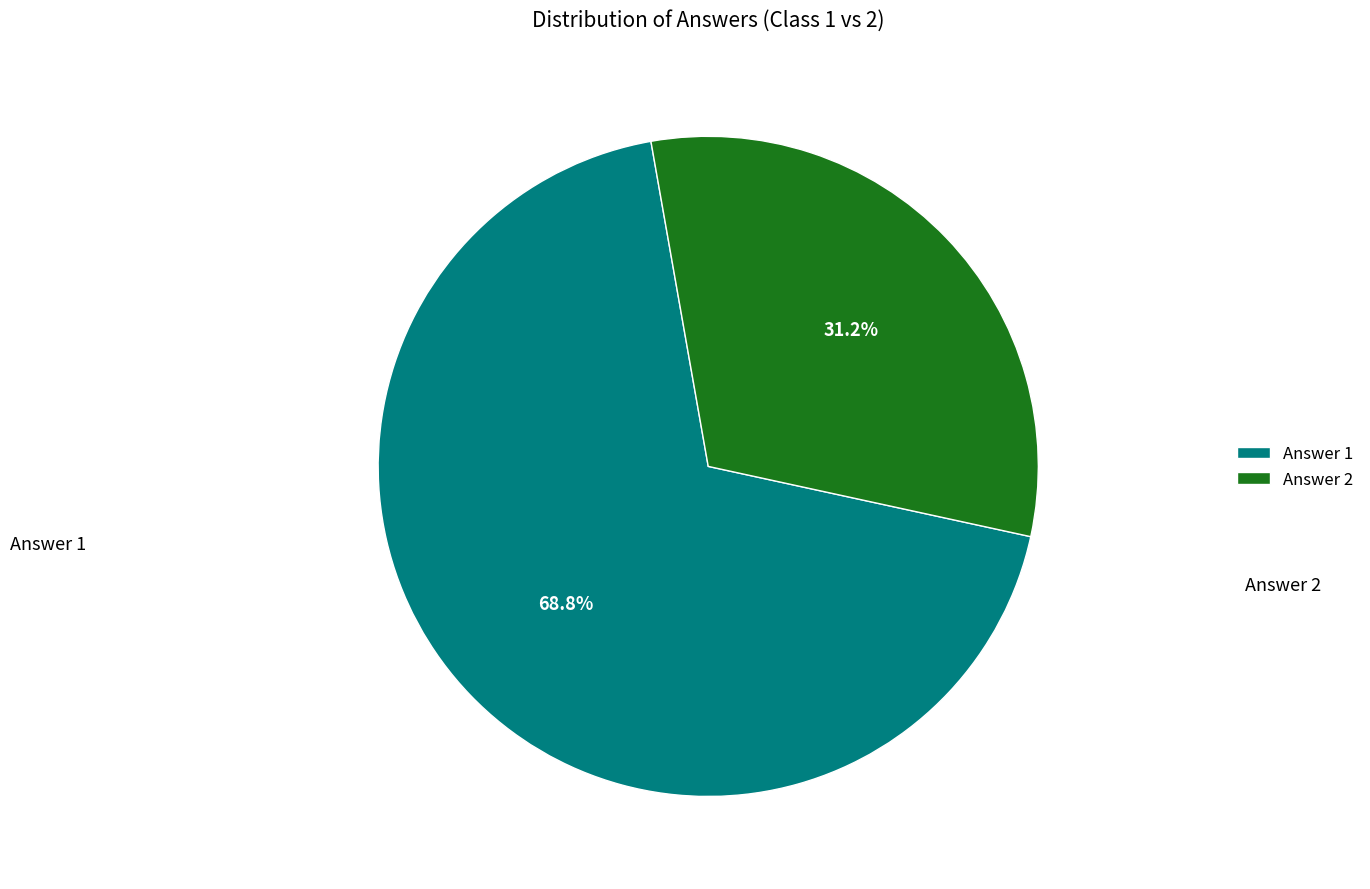

To the nearest percent, what percentage of the pie is Answer 1?

69%